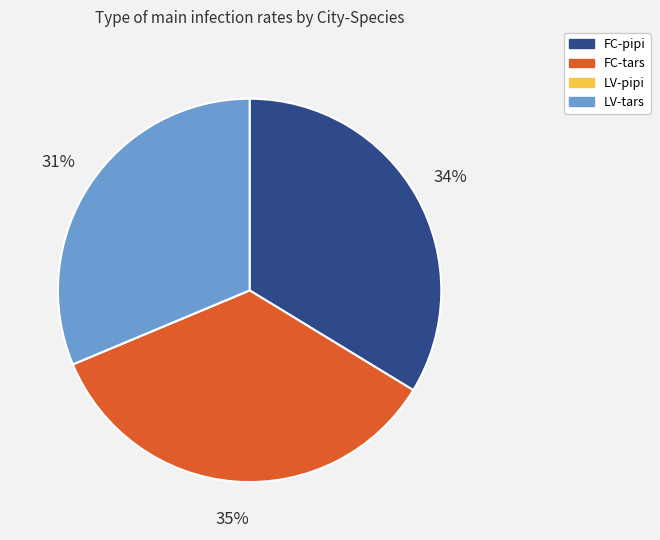

What percentage is the FC-tars slice, to the nearest percent?

35%